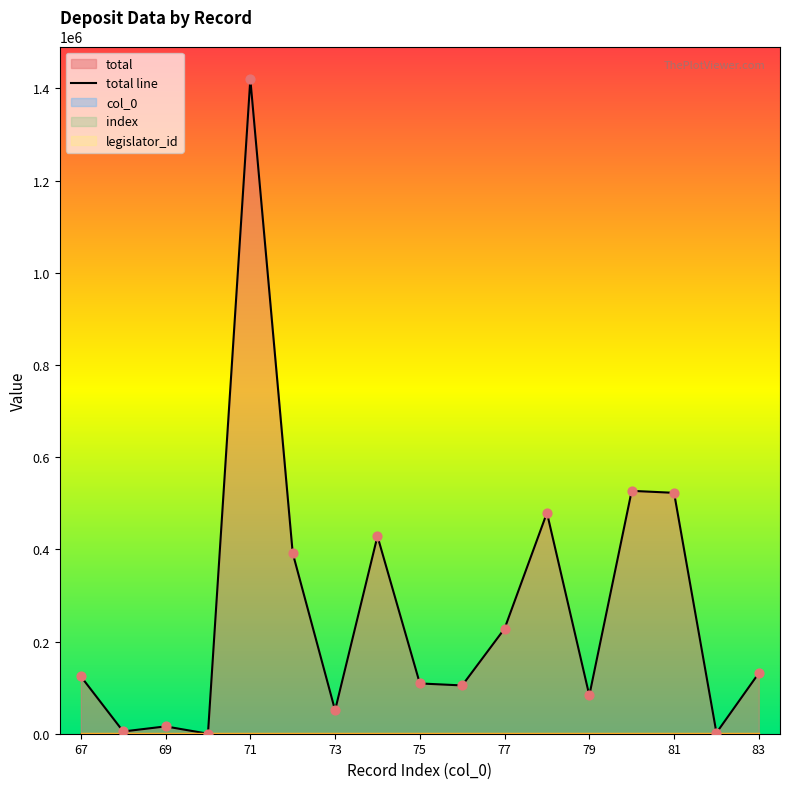

What is the total value across all series at 70?

152